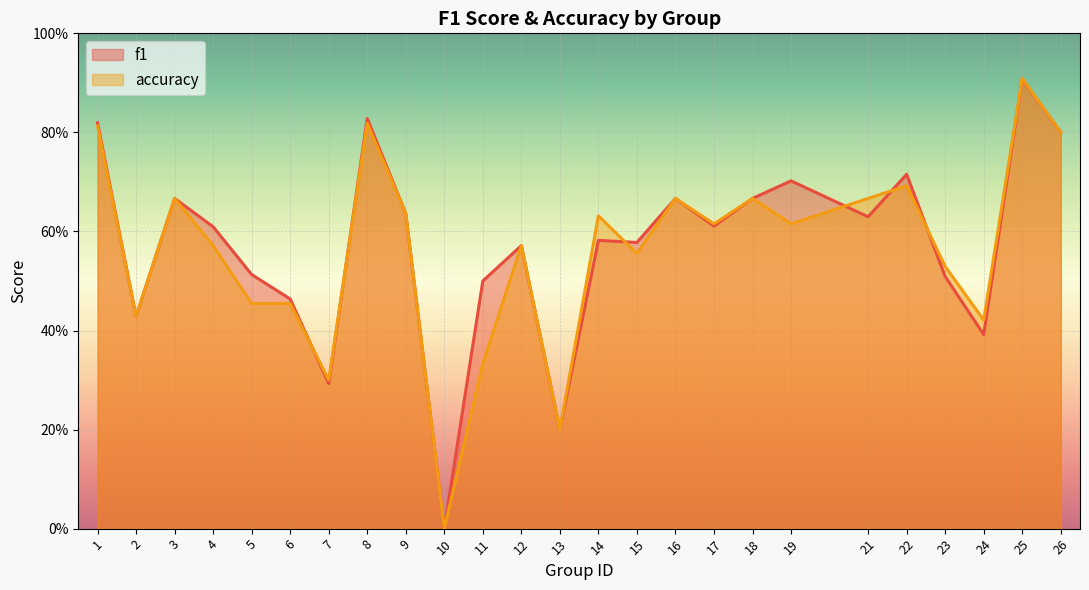

Which series has the largest range (max minus min)?

accuracy